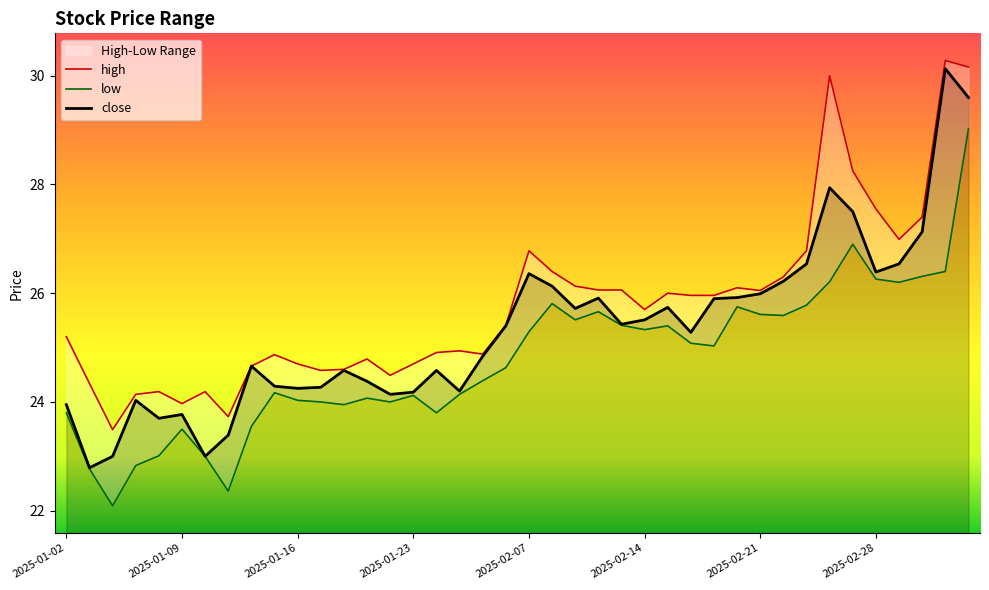

Rank the series by their maximum value, from highest to lowest.

high, close, low